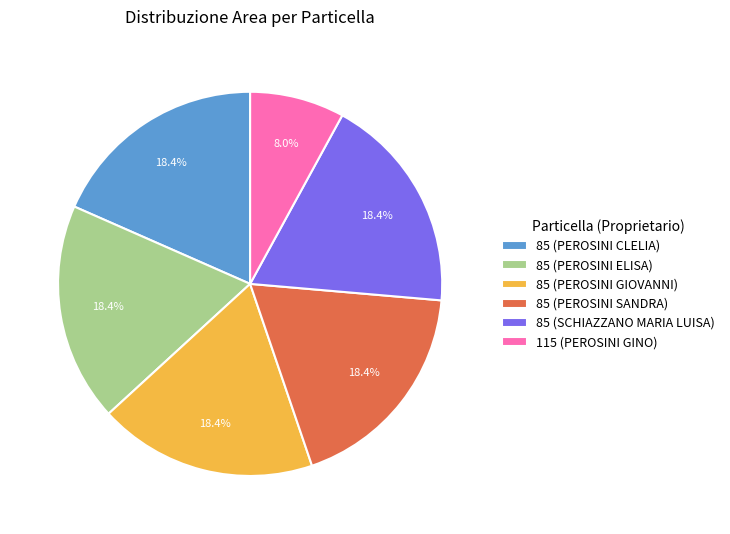

What is the ratio of the value at 85 (PEROSINI GIOVANNI) to the value at 85 (PEROSINI ELISA)?

1.0